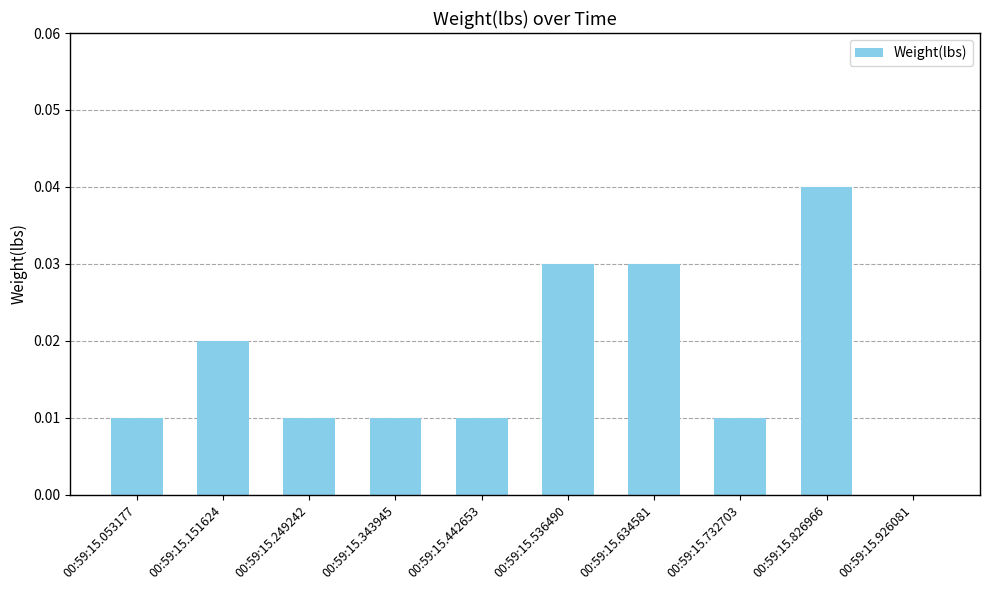

Is it true that the value at 00:59:15.053177 is 0.0?

True